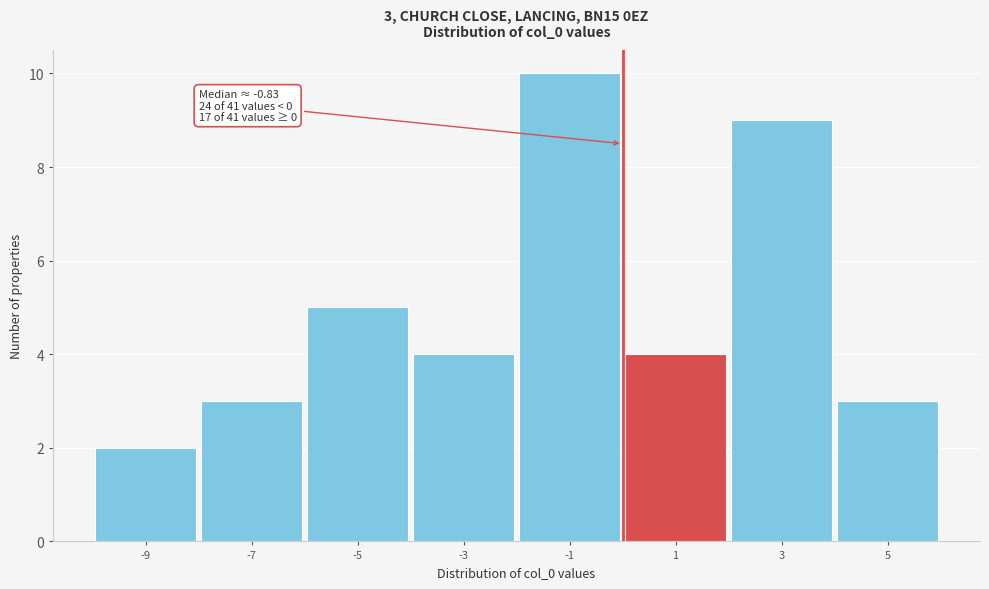

Over which range of the x-axis is the bar tallest?

-2 to 0